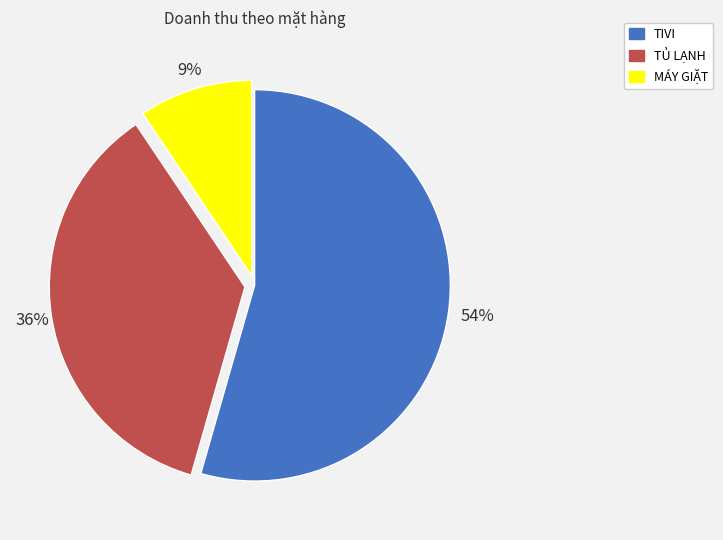

What is the smallest slice in the pie chart?

MÁY GIẶT